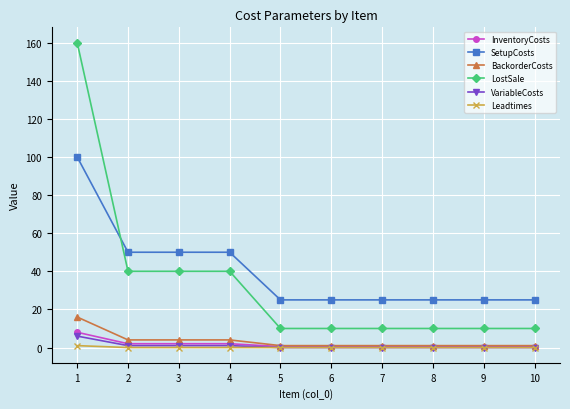

Which series has the largest total across all categories?

SetupCosts